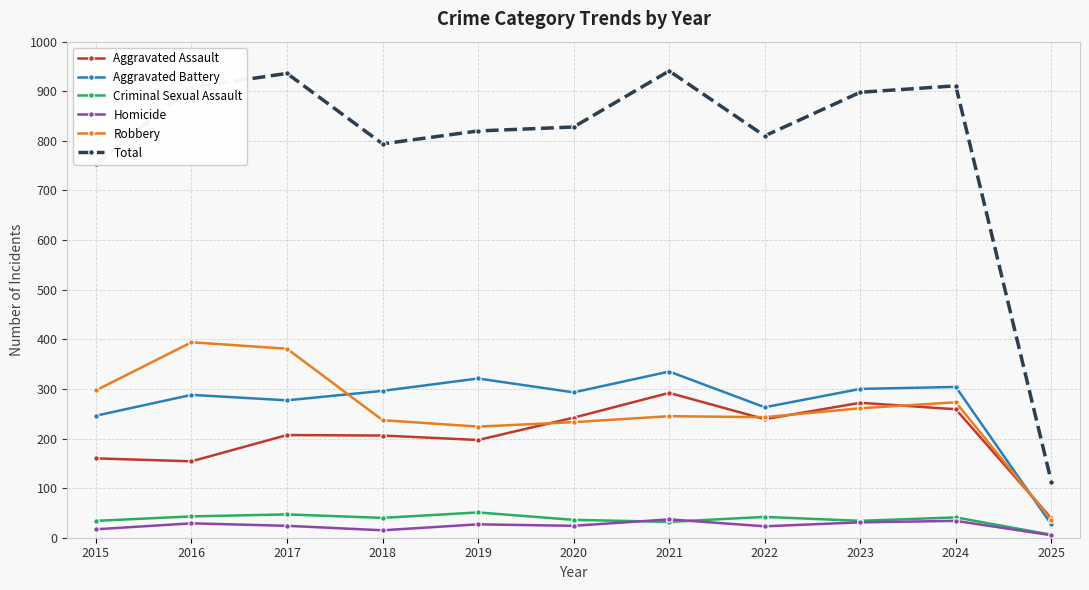

True or false: Aggravated Battery has more than 2 points higher than both neighbors.

True